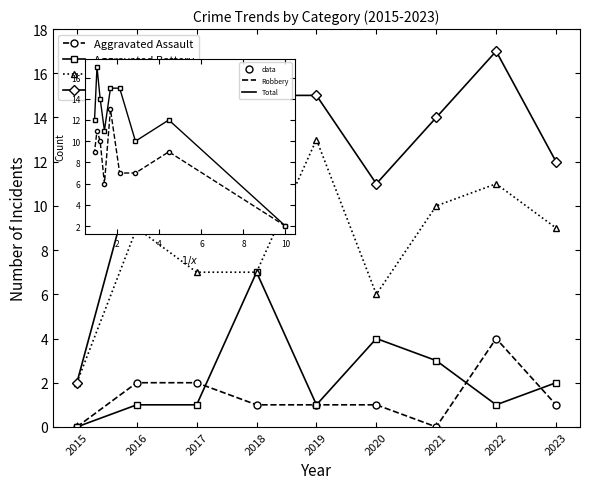

What are all the series names shown in the legend?

Aggravated Assault, Aggravated Battery, Robbery, Total